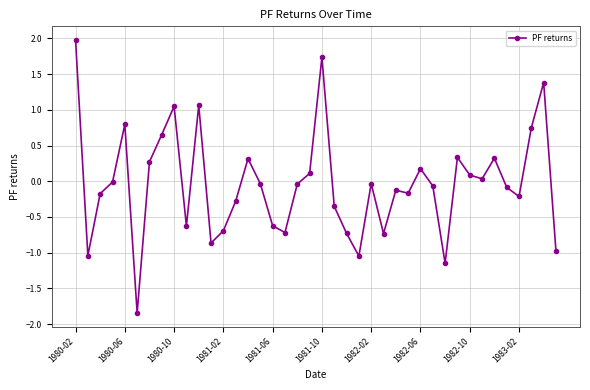

True or false: the data has more than 2 interior local peaks.

True